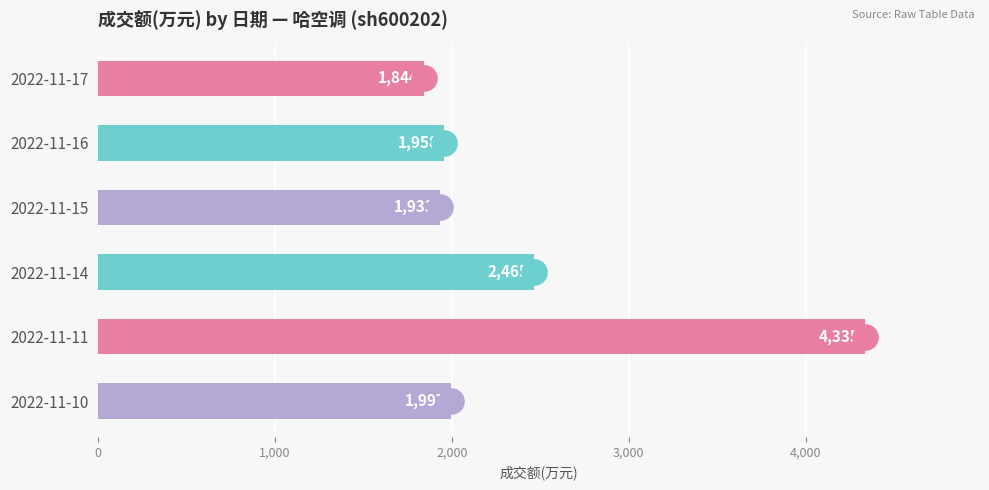

What is the change in value from 2022-11-17 to 2022-11-15?

+89